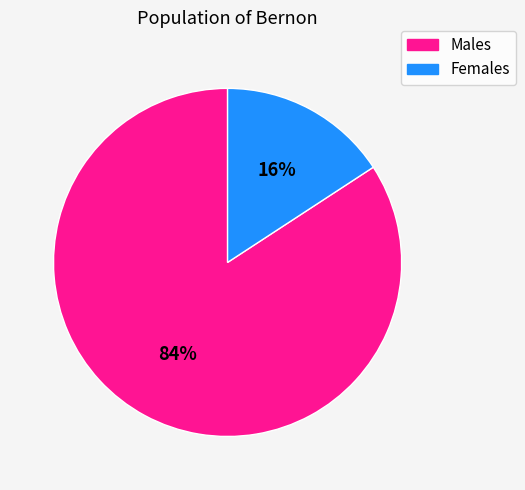

Does any single category account for the majority?

Yes